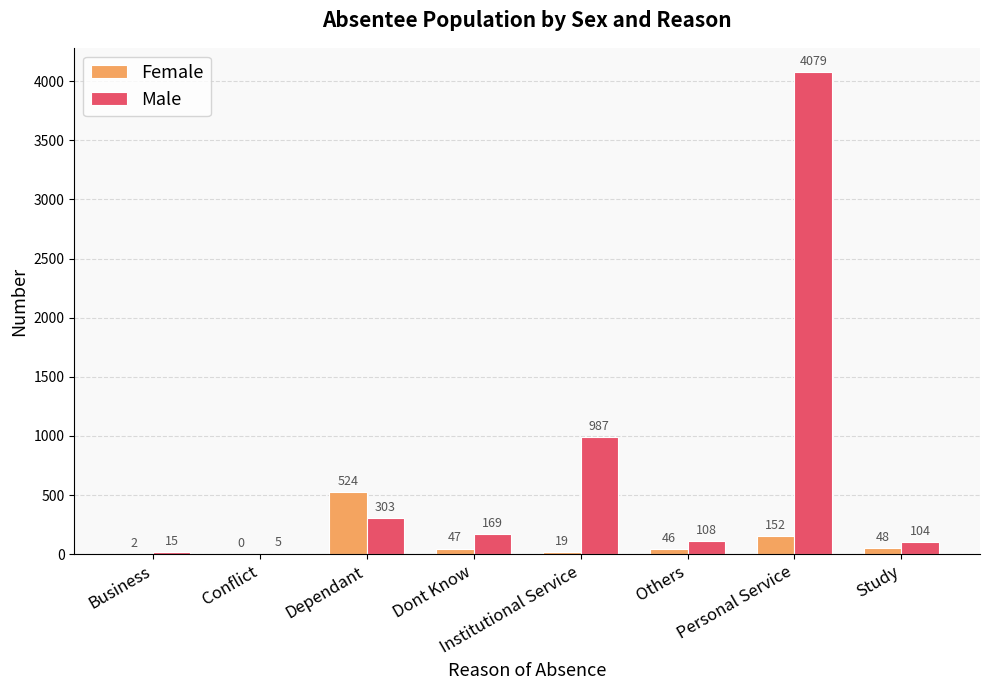

What is the sum of all Male values?

5770